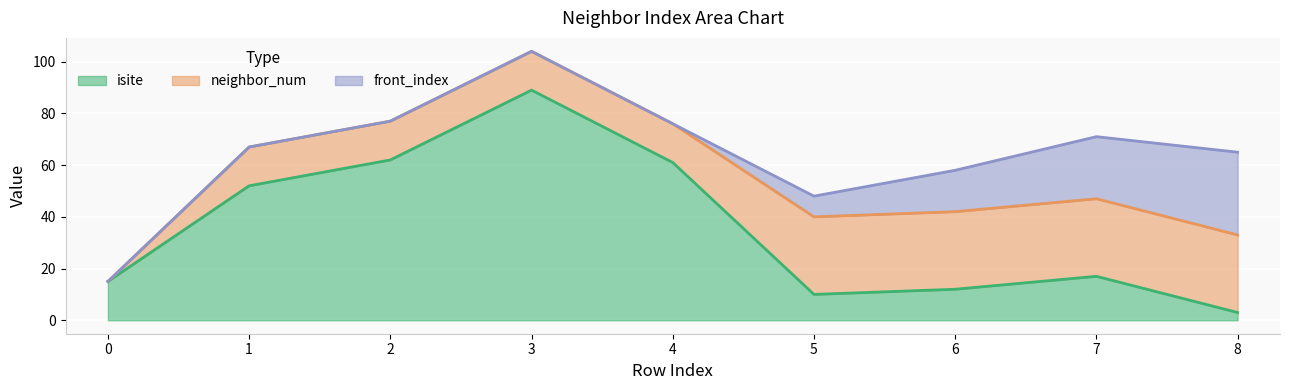

What is the maximum value for isite?

89